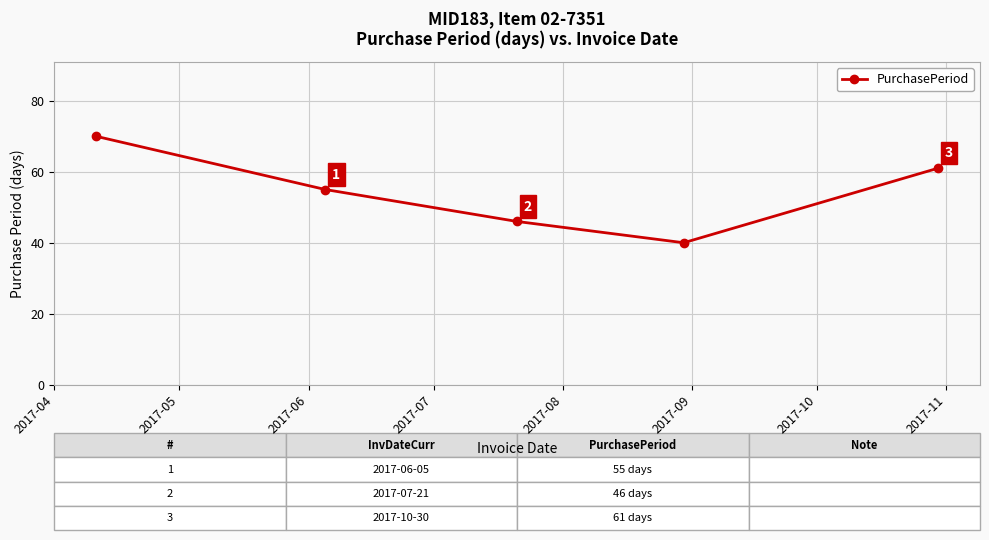

Reading left to right, list all the values displayed in this chart.

70	55	46	40	61